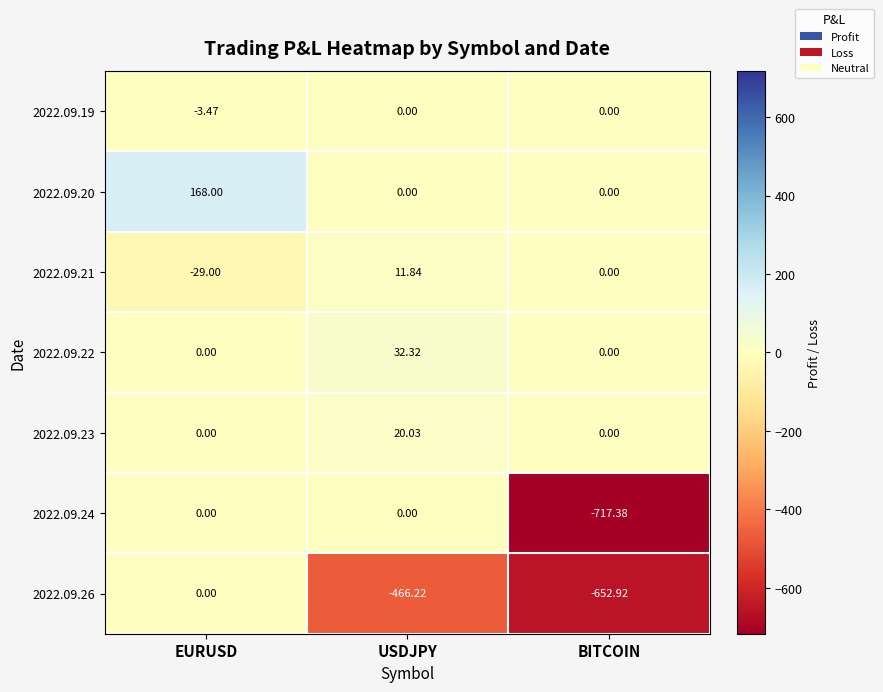

Is the value of 2022.09.26 at USDJPY greater than the value of 2022.09.21 at BITCOIN?

No